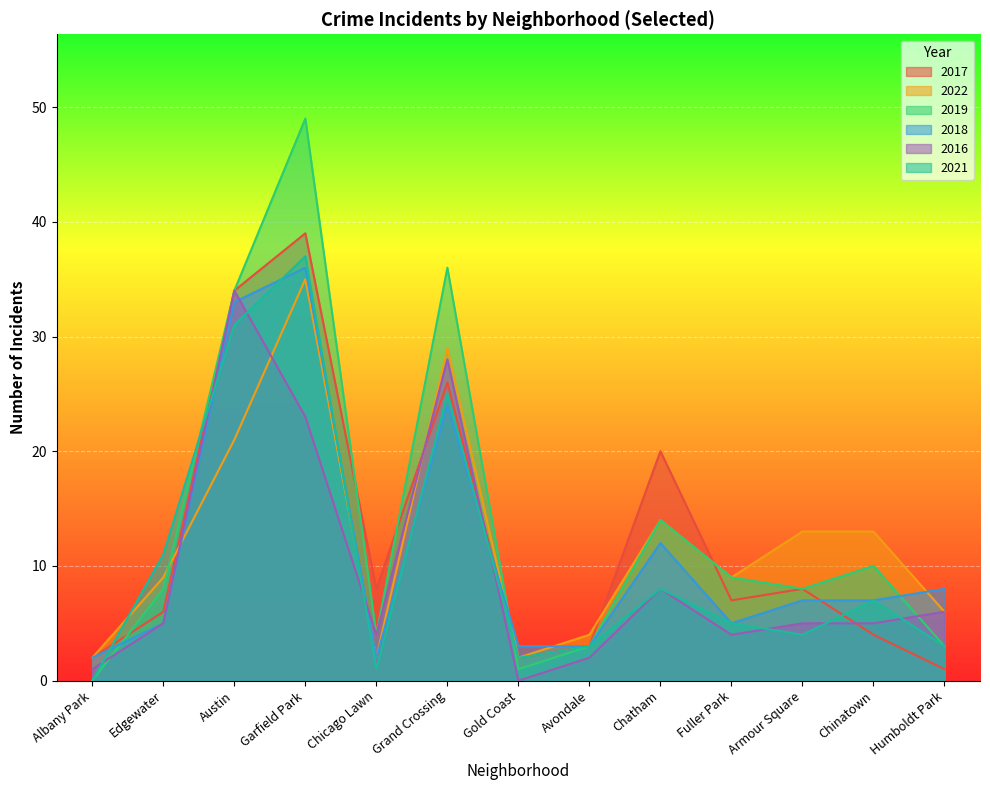

Which label corresponds to the largest value in the chart?

Garfield Park